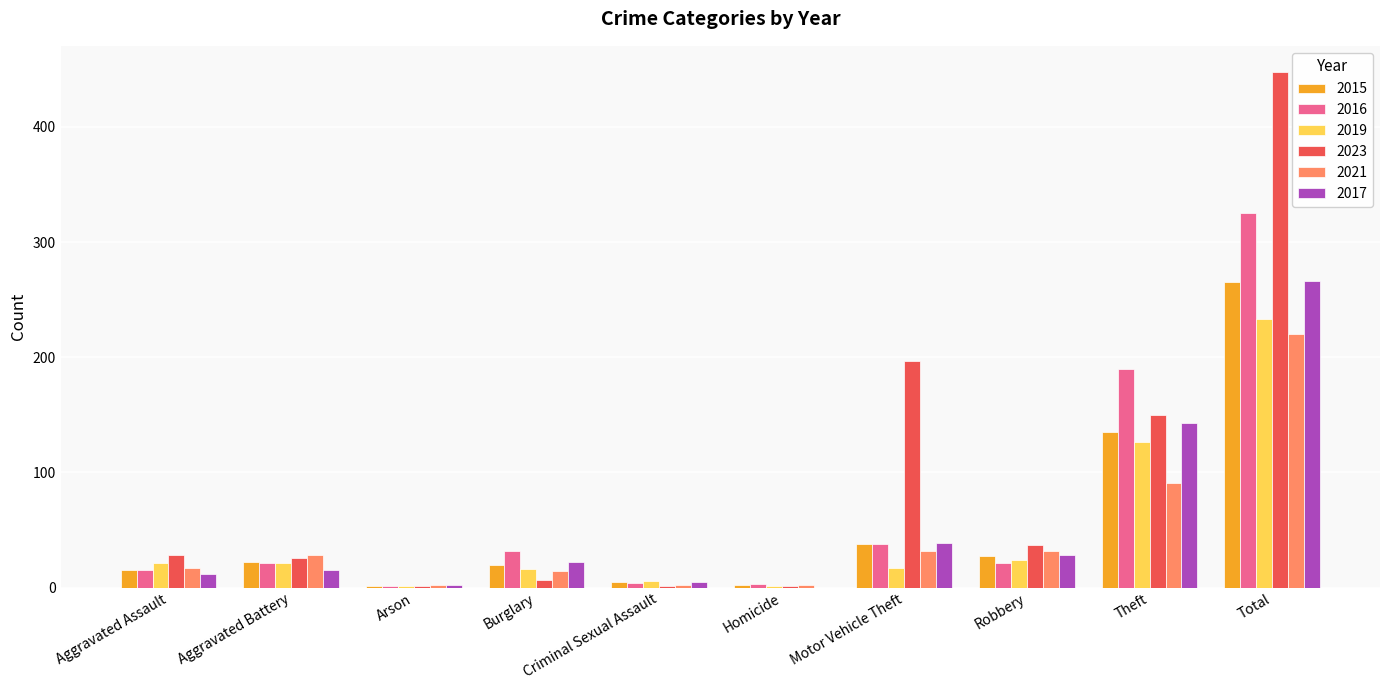

What is the sum of all 2016 values?

650